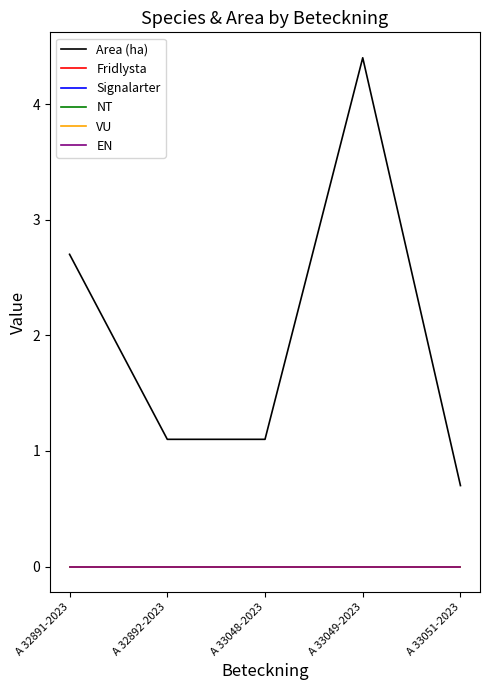

Reading right to left, what are all the values shown in this chart?

Area (ha): 0.7	4.4	1.1	1.1	2.7
Fridlysta: 0.0	0.0	0.0	0.0	0.0
Signalarter: 0.0	0.0	0.0	0.0	0.0
NT: 0.0	0.0	0.0	0.0	0.0
VU: 0.0	0.0	0.0	0.0	0.0
EN: 0.0	0.0	0.0	0.0	0.0